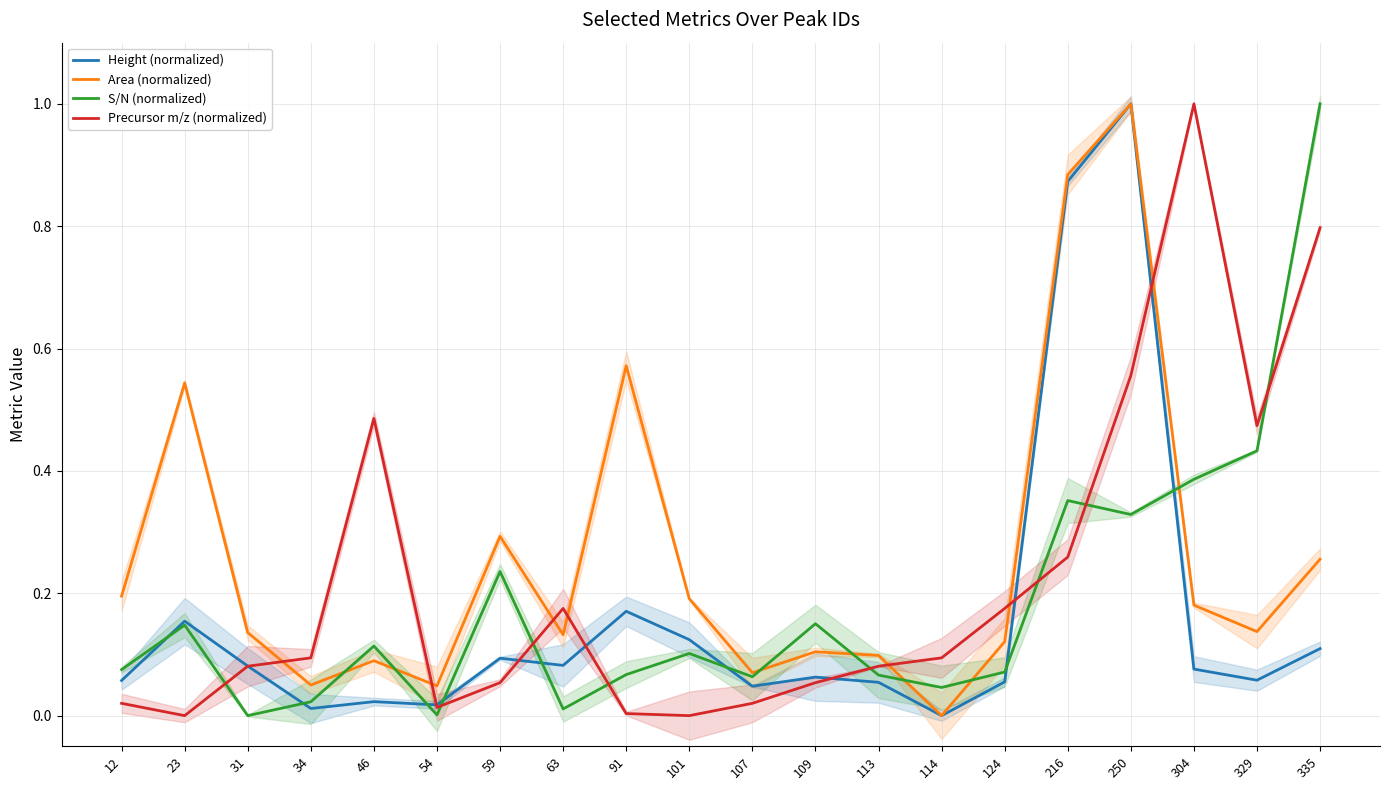

List the series in order of their peak value, highest first.

Height (normalized), Area (normalized), S/N (normalized), Precursor m/z (normalized)